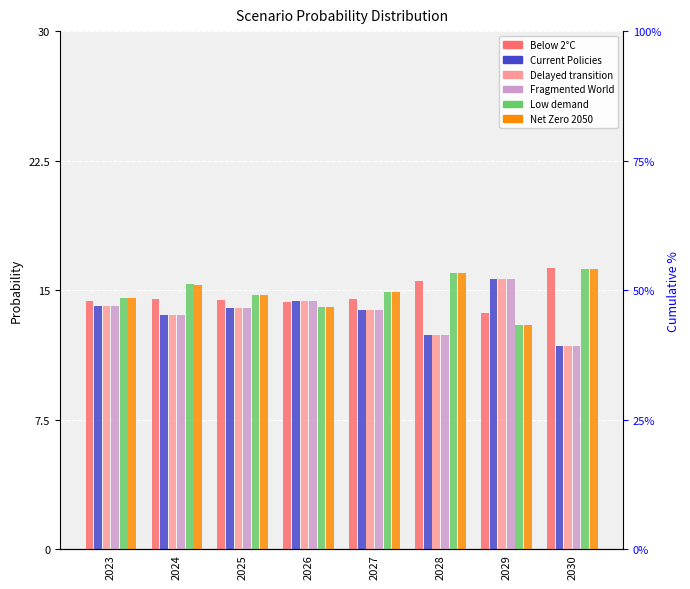

Between 2026 and 2024, which is larger?

2024